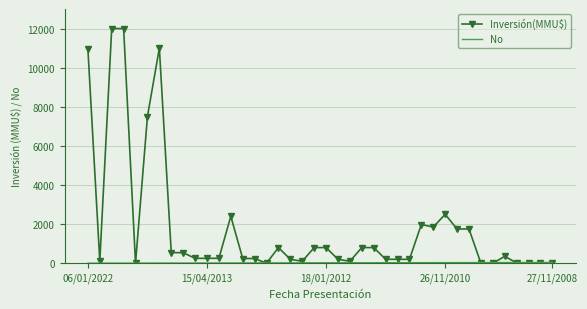

Which series has the widest spread of values?

Inversión(MMU$)